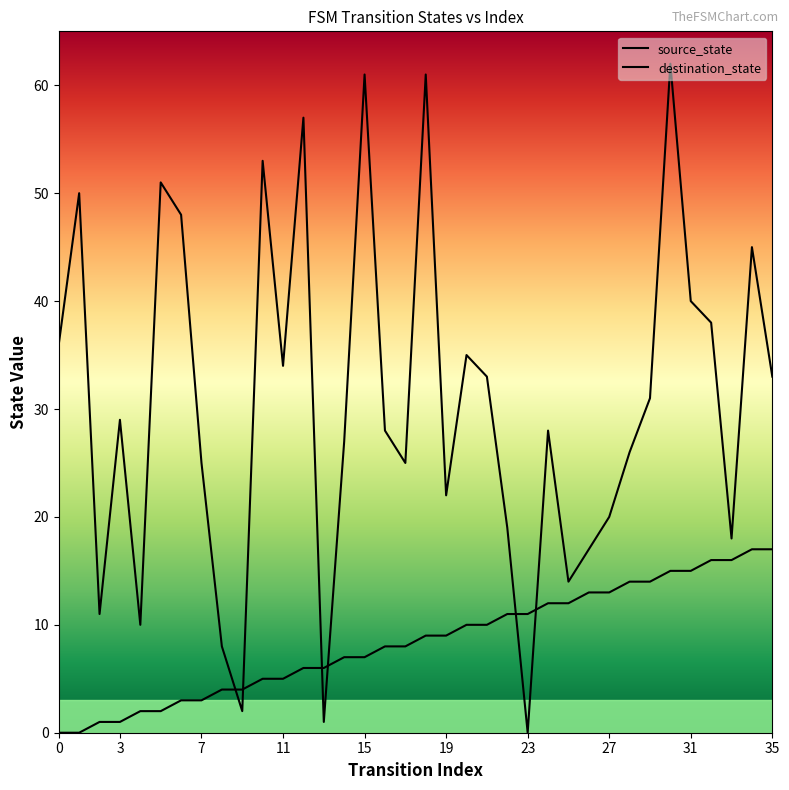

Which series has the largest total across all categories?

destination_state